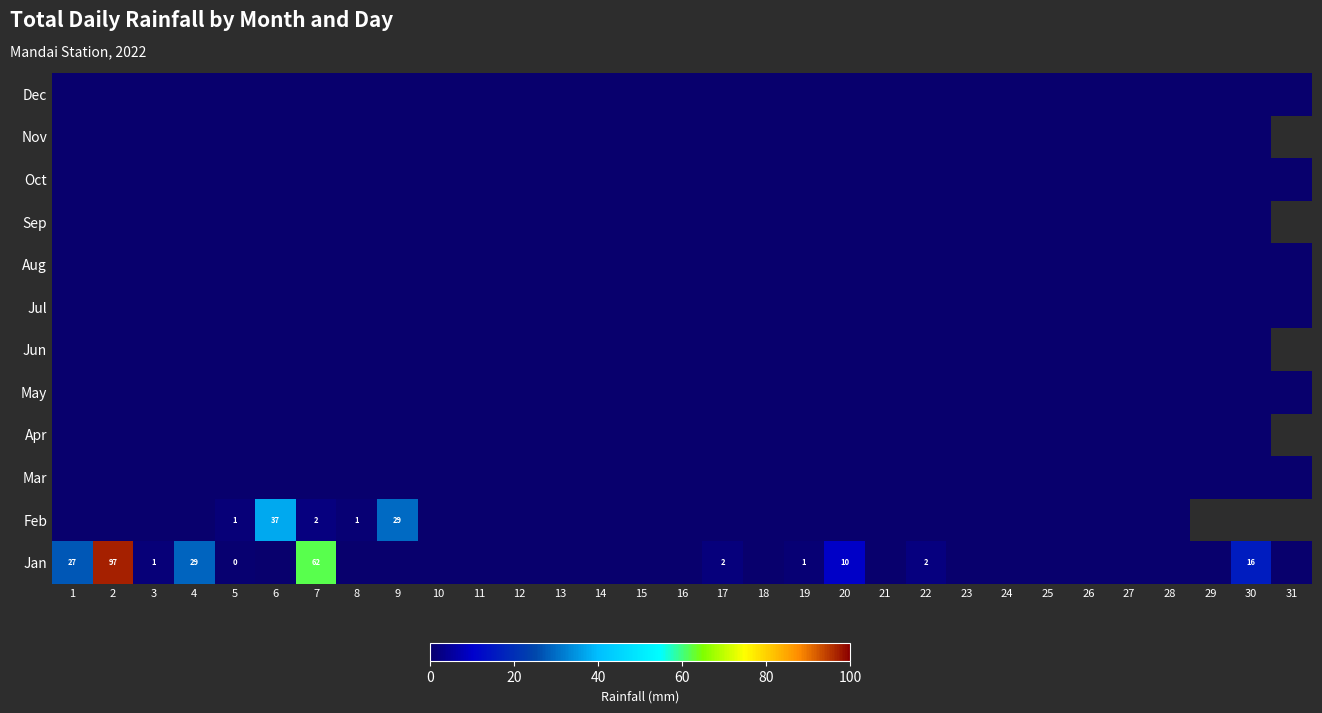

Between 13 and 31, which series saw the biggest shift?

Dec